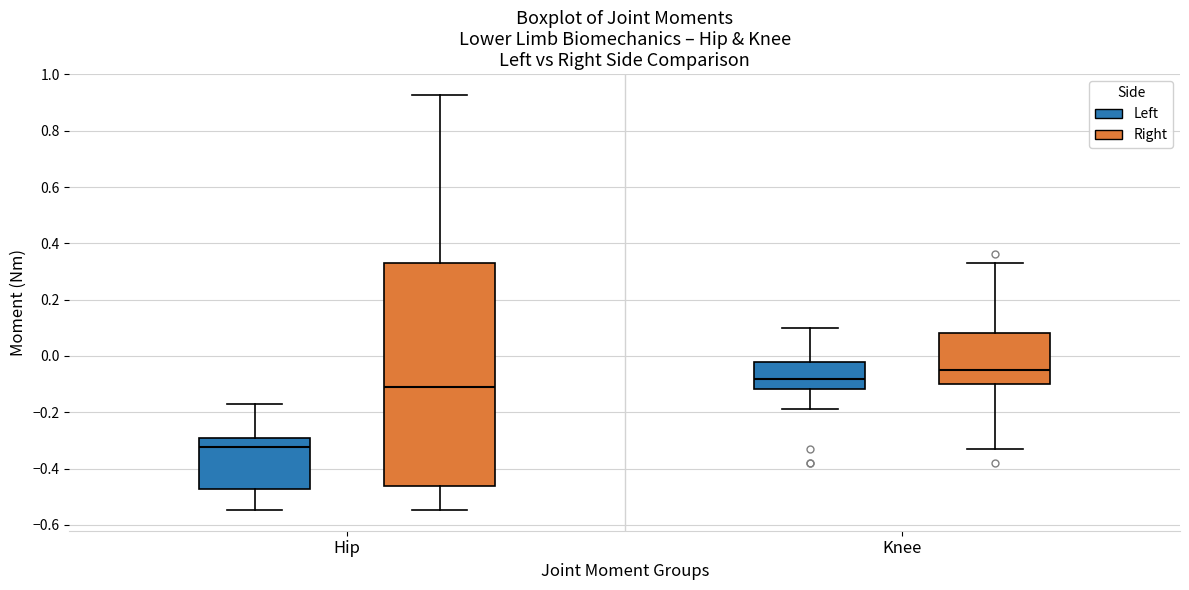

Where does the upper whisker of the box for Knee (Right) end on the y-axis? The values are not printed on the chart, so give them approximately, as read against the axis.

0.34